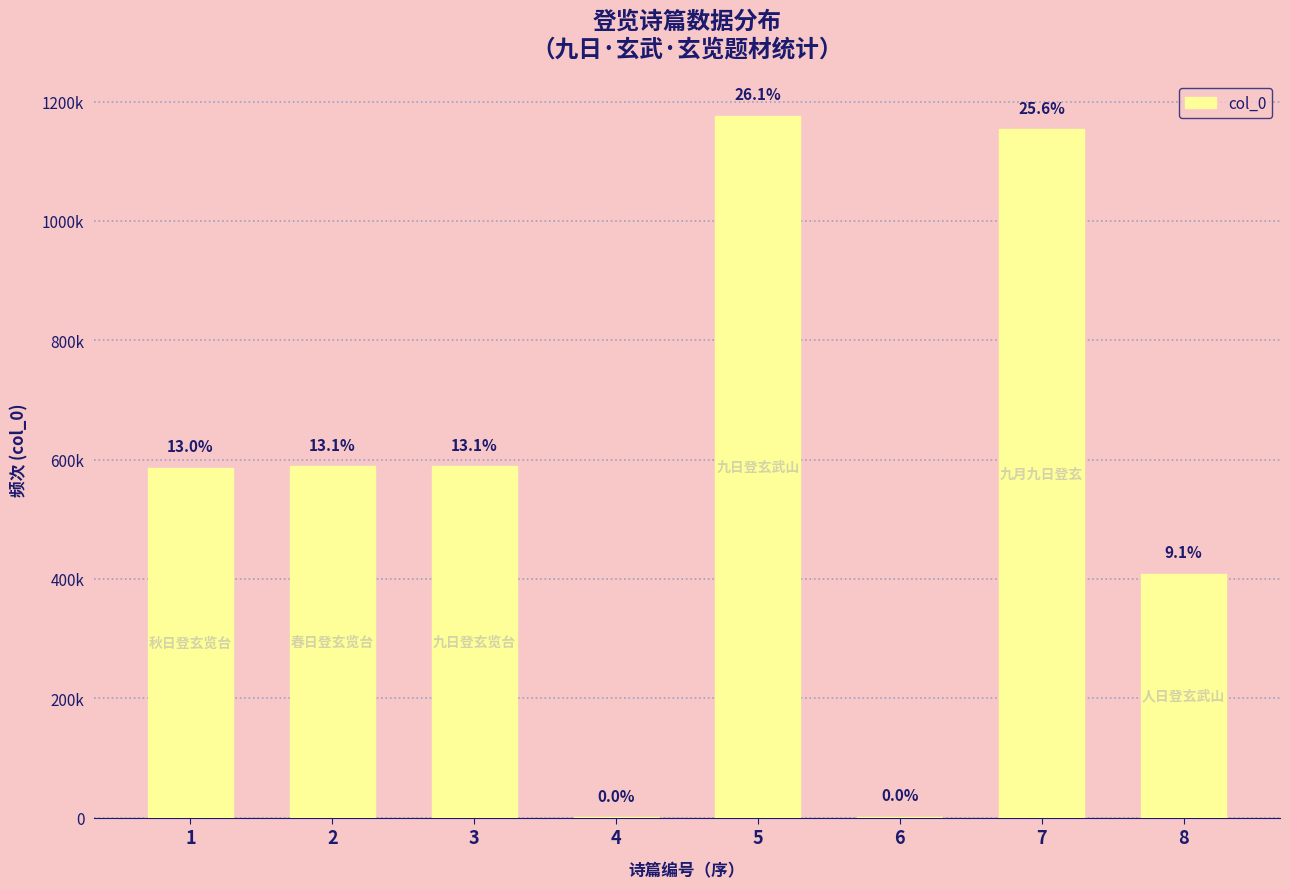

Are the bars horizontal?

No